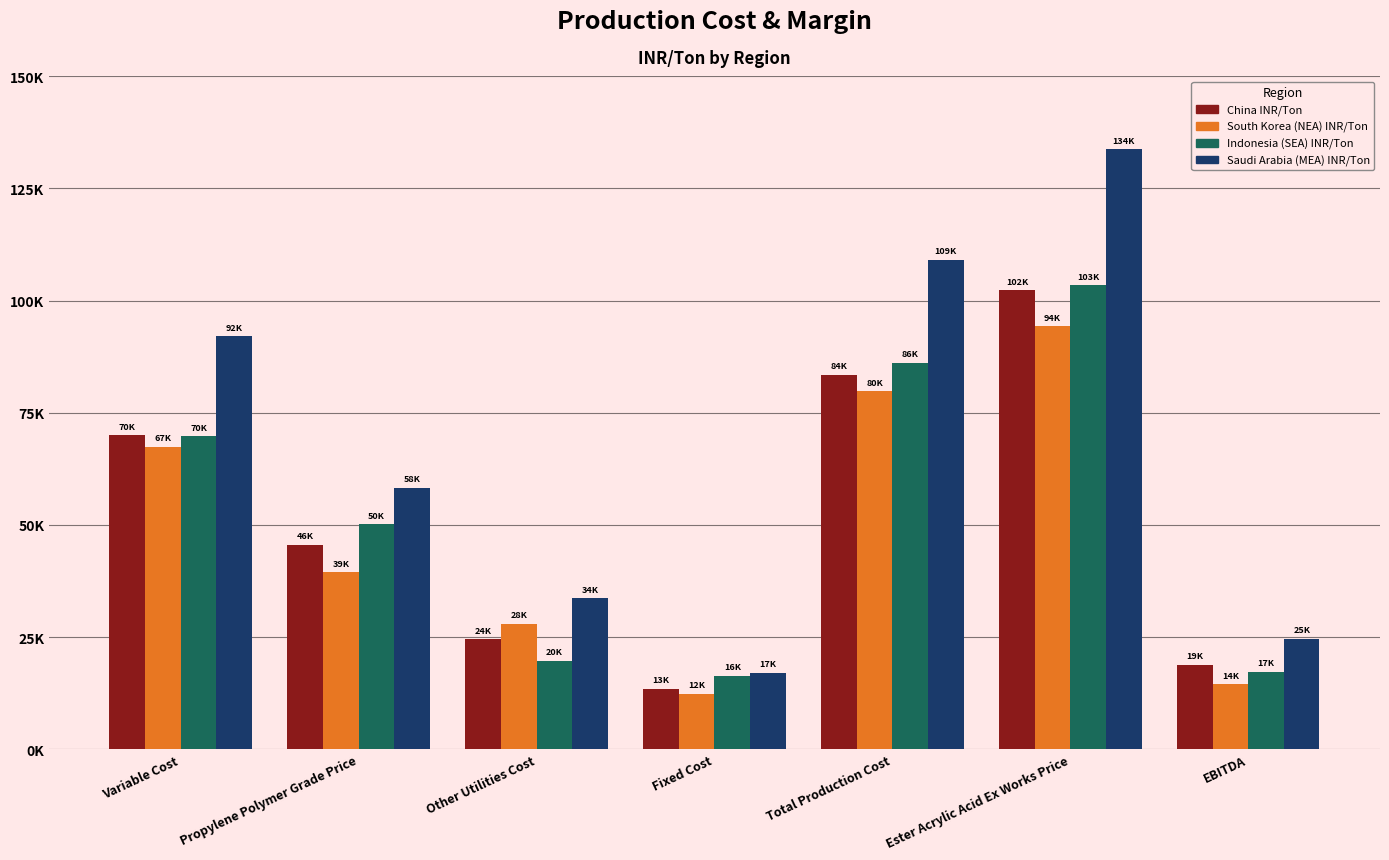

Is the value of China INR/Ton at Ester Acrylic Acid Ex Works Price greater than the value of South Korea (NEA) INR/Ton at Total Production Cost?

Yes